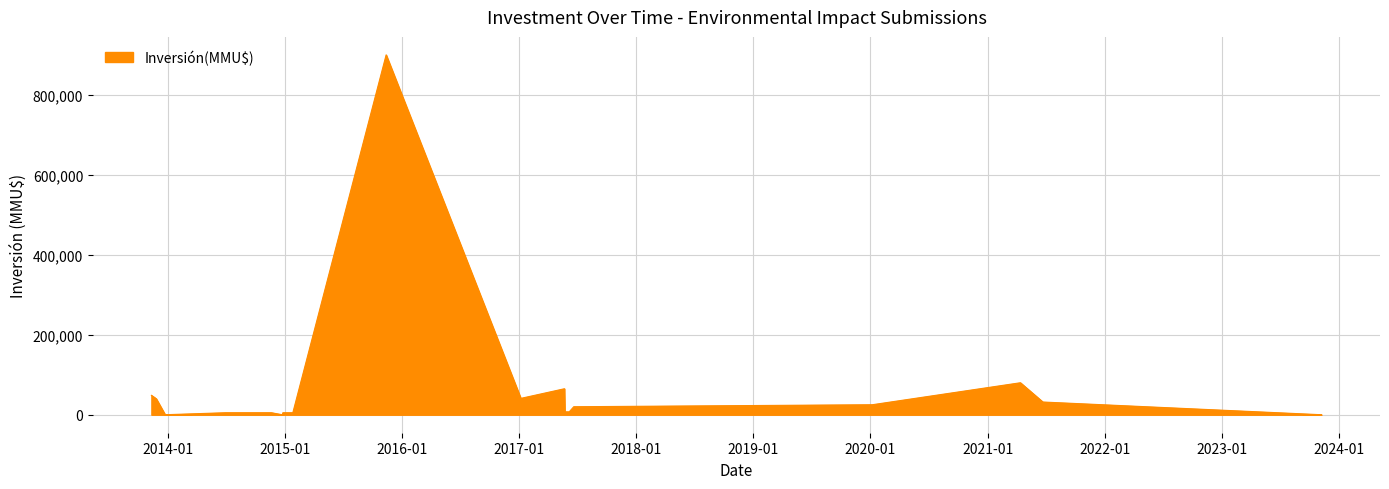

What is the maximum value shown in the chart?

900000.0